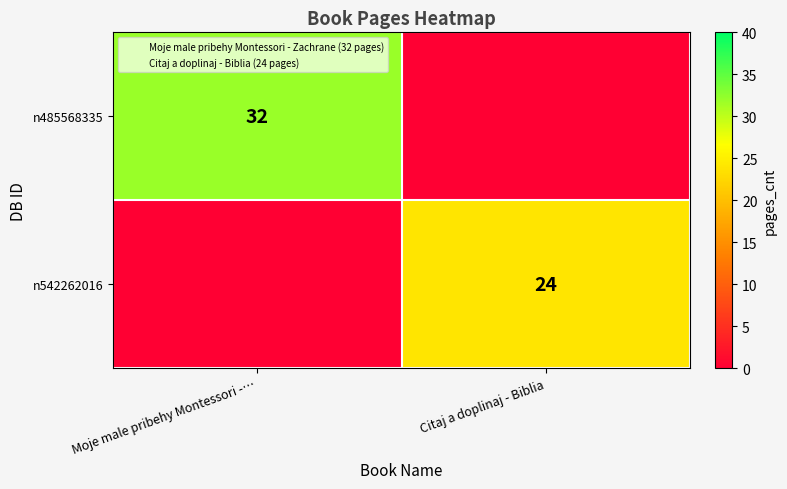

What is the average value of the n542262016 series?

12